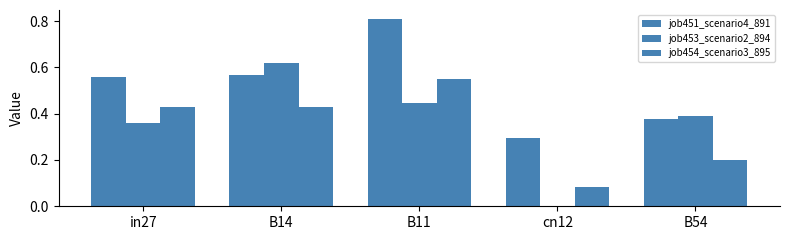

Reading left to right, list all the values displayed in this chart.

job451_scenario4_891: in27=0.6	B14=0.6	B11=0.8	cn12=0.3	B54=0.4
job453_scenario2_894: in27=0.4	B14=0.6	B11=0.4	cn12=0.0	B54=0.4
job454_scenario3_895: in27=0.4	B14=0.4	B11=0.6	cn12=0.1	B54=0.2